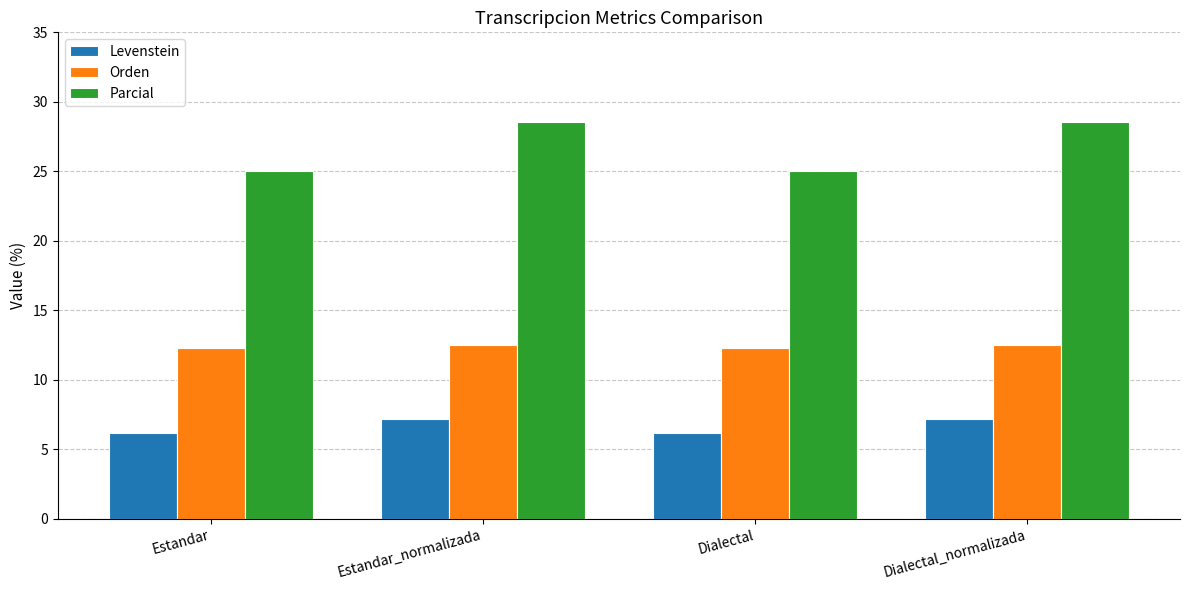

What is the average value of the Parcial series?

26.8